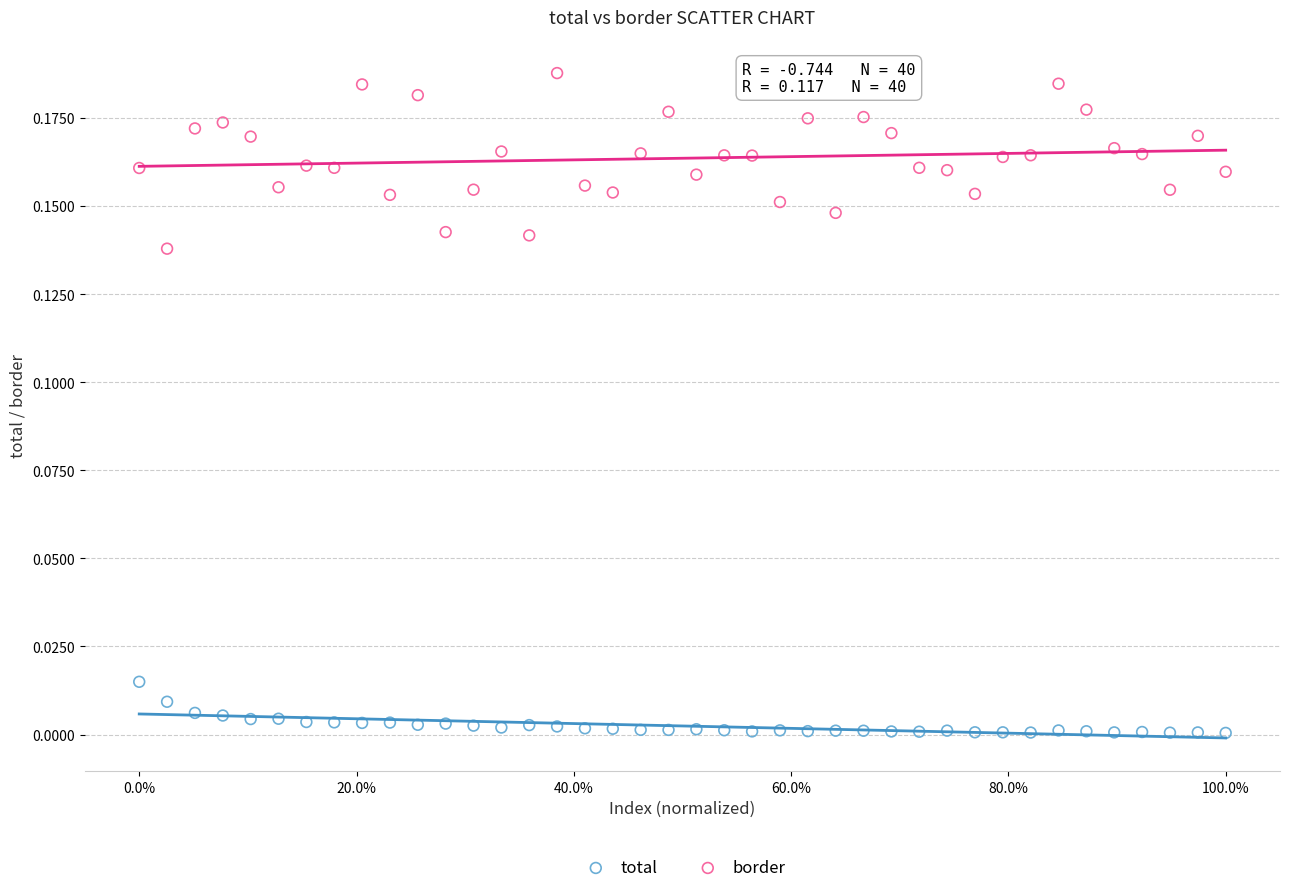

Across all data points, what is the range of X values (max minus min)?

1.0